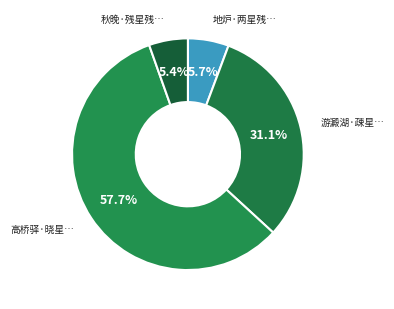

How many segments does this pie chart have?

4